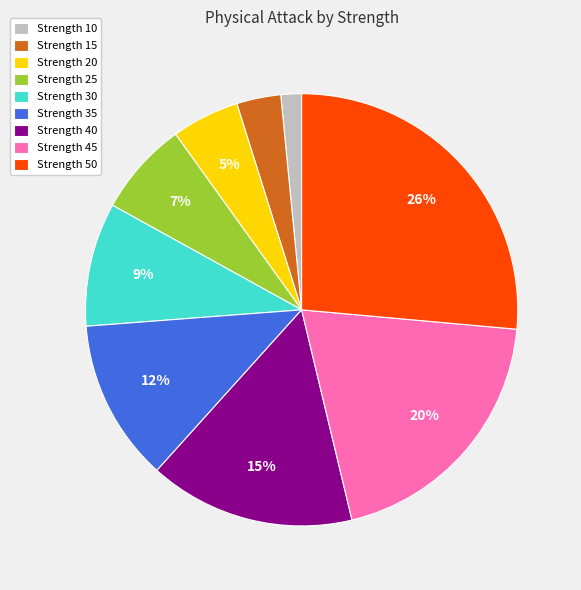

Which category has the biggest portion of the pie?

Strength 50